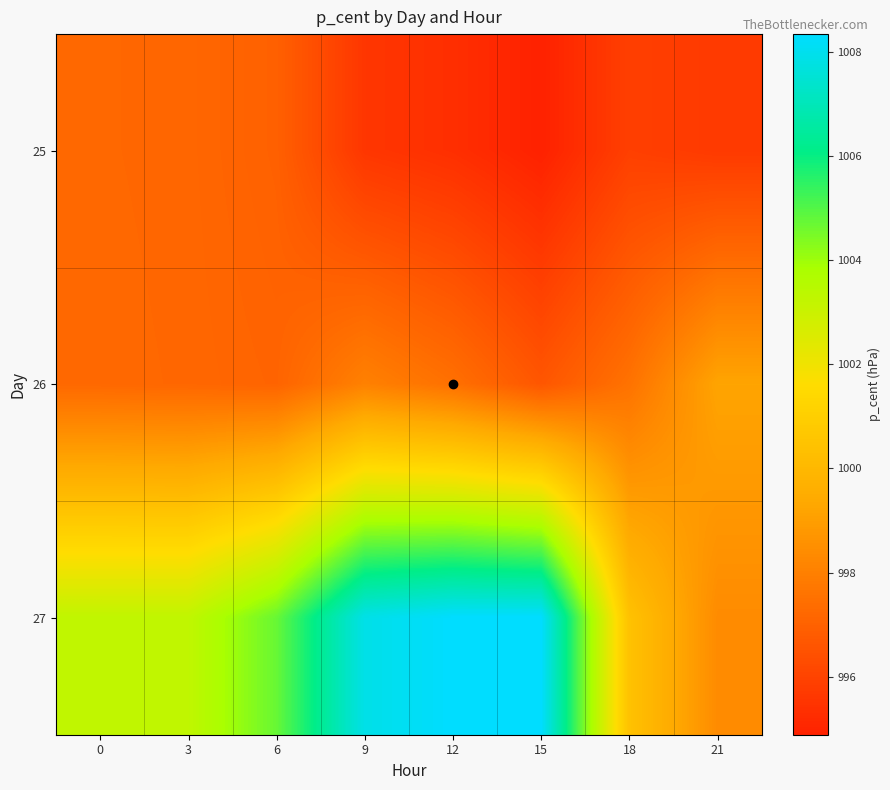

Which label corresponds to the smallest value in the chart?

15